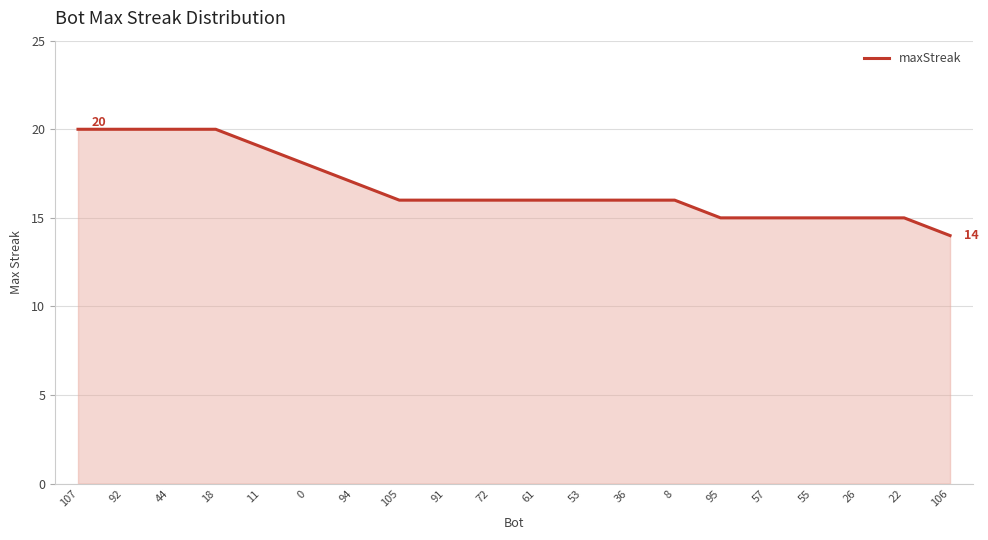

The value at 0 is 26. True or false?

False